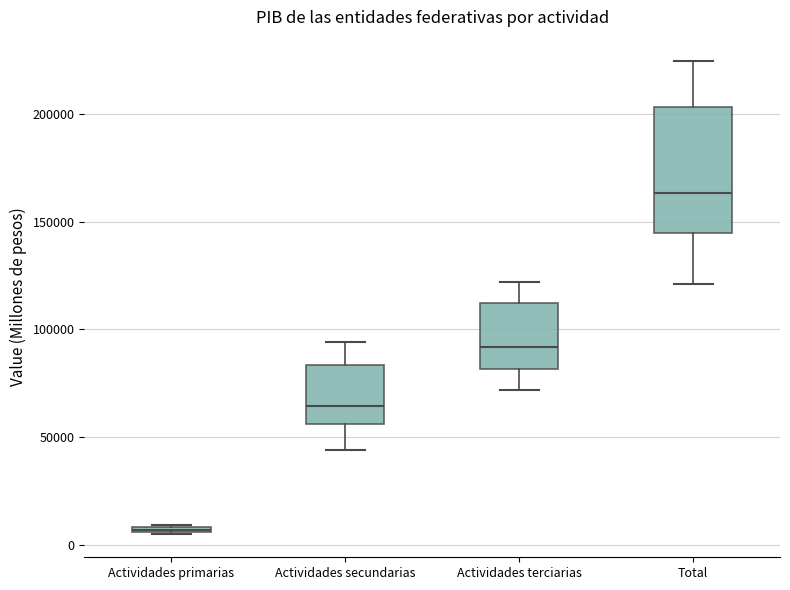

Where does the median line of the box for Actividades terciarias sit on the y-axis? The values are not printed on the chart, so give them approximately, as read against the axis.

90000